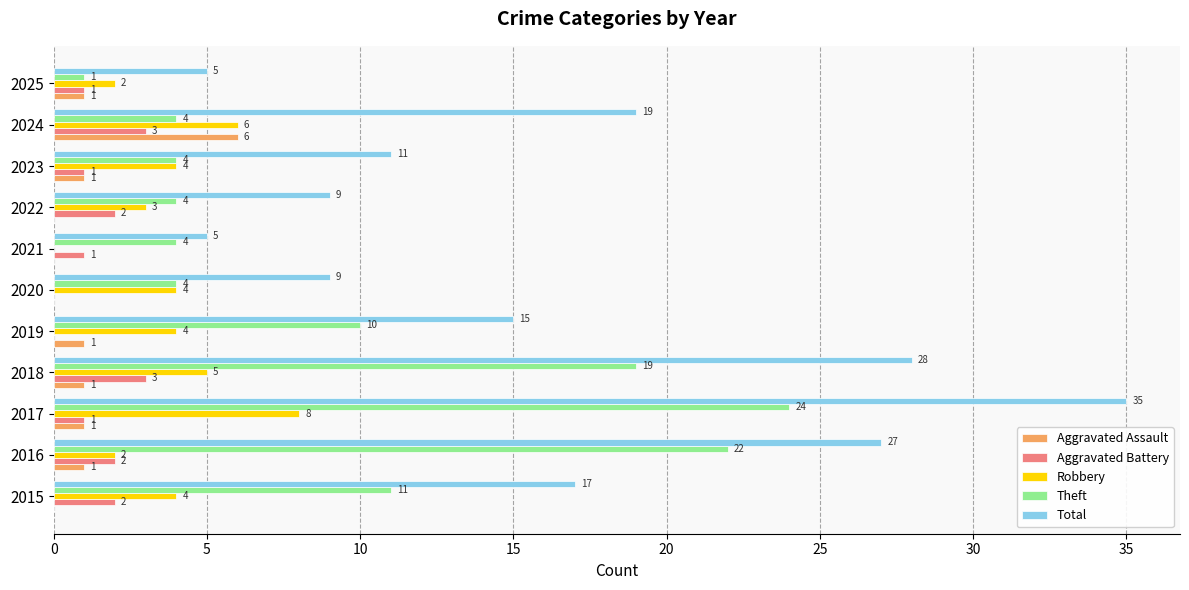

How many Robbery values are between 2 and 5?

8